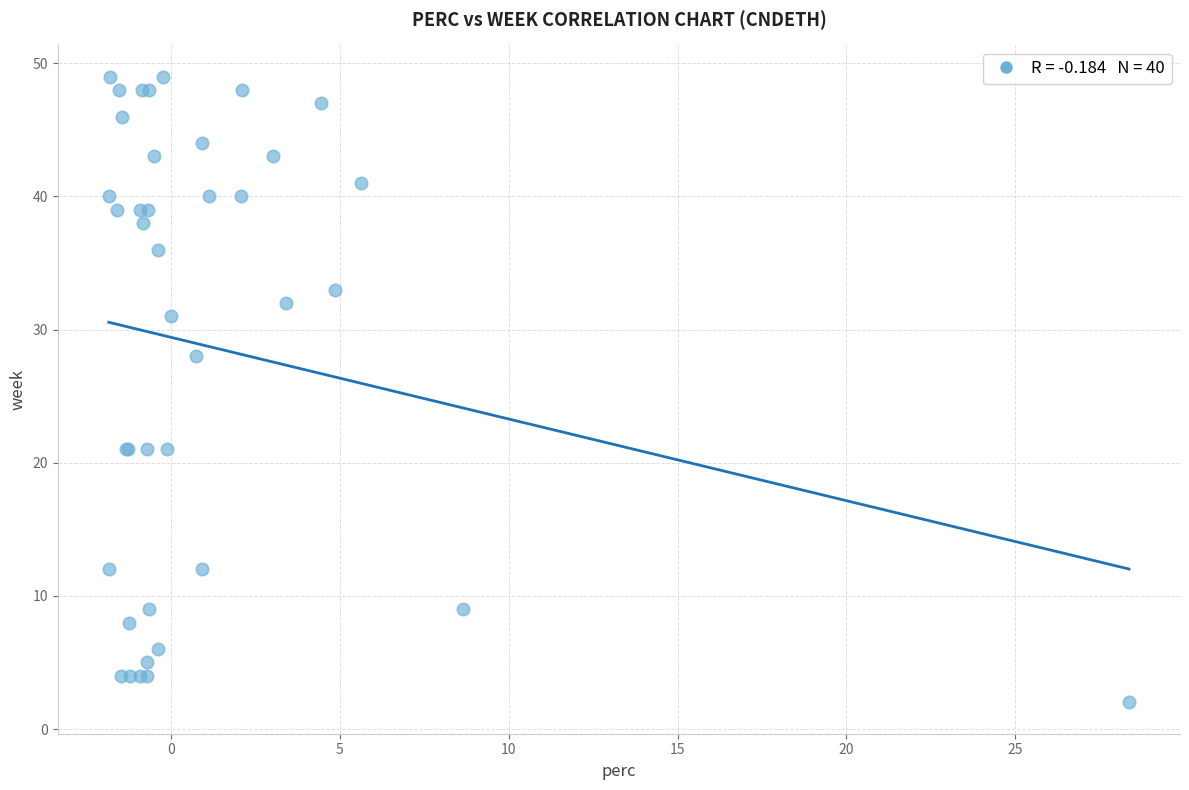

What Y value in the scatter plot is closest to 25?

28